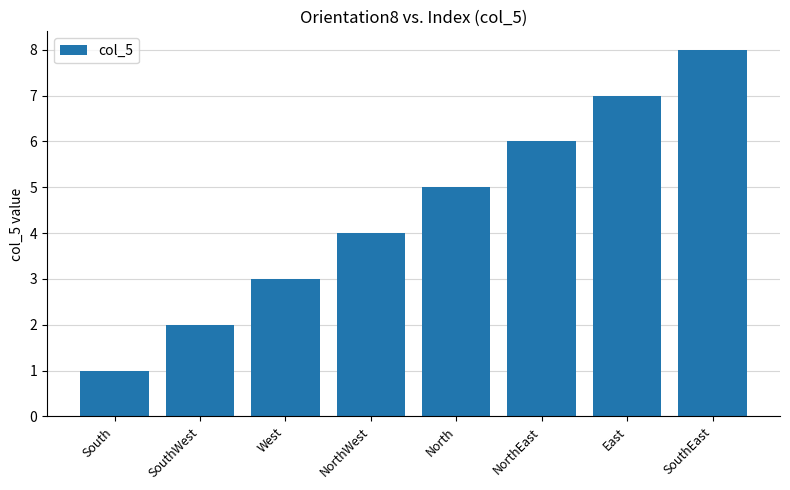

Reading left to right, extract all data points from this chart.

South=1	SouthWest=2	West=3	NorthWest=4	North=5	NorthEast=6	East=7	SouthEast=8